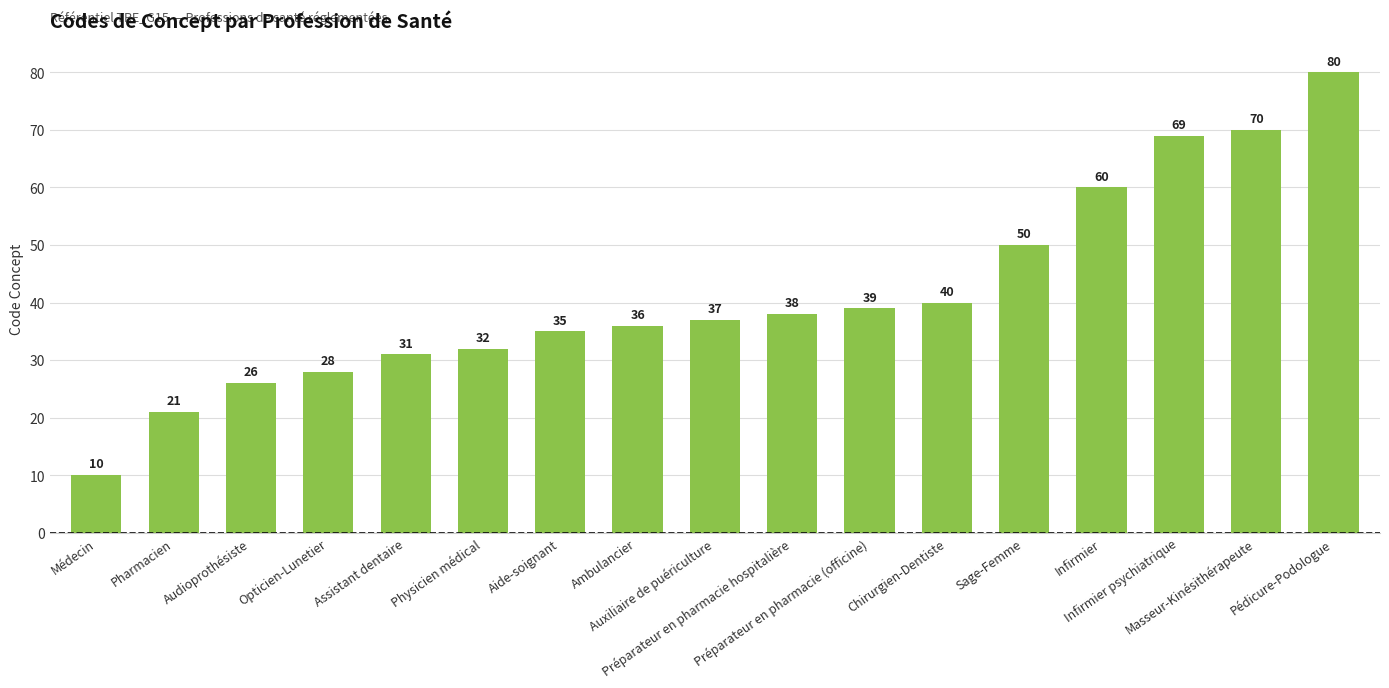

Reading left to right, what are all the values shown in this chart?

10	21	26	28	31	32	35	36	37	38	39	40	50	60	69	70	80